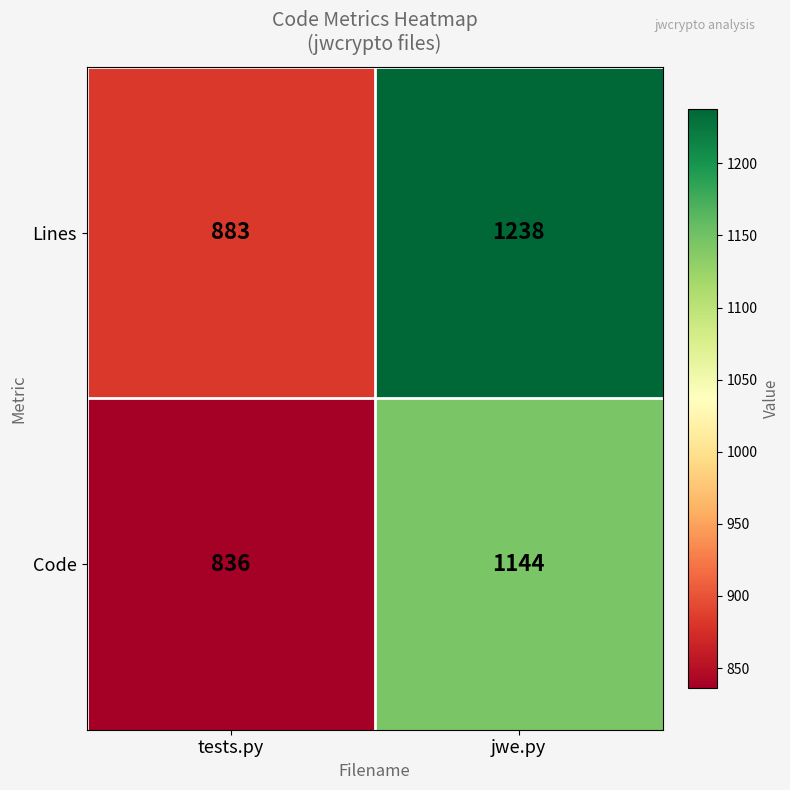

What is the approximate value of Lines at jwe.py, to the nearest 50?

1250